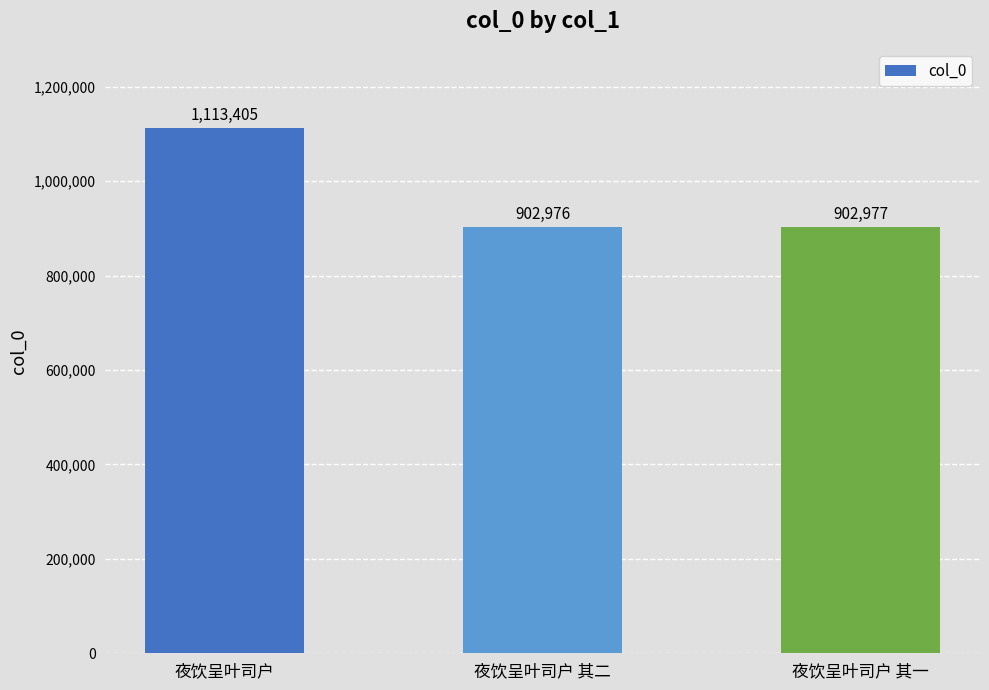

True or false: the data shows 251907 at 夜饮呈叶司户 其二.

False